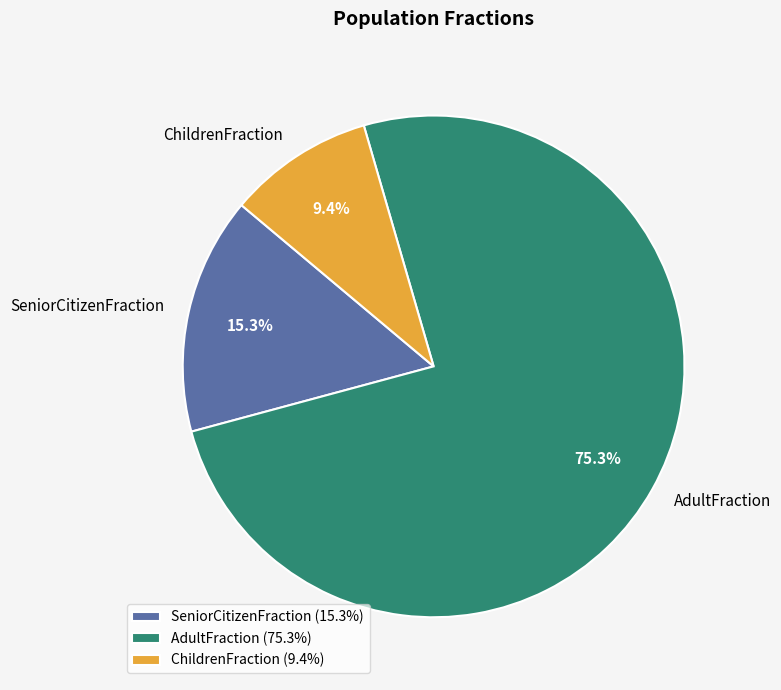

What percentage do AdultFraction and SeniorCitizenFraction together represent?

90.6%